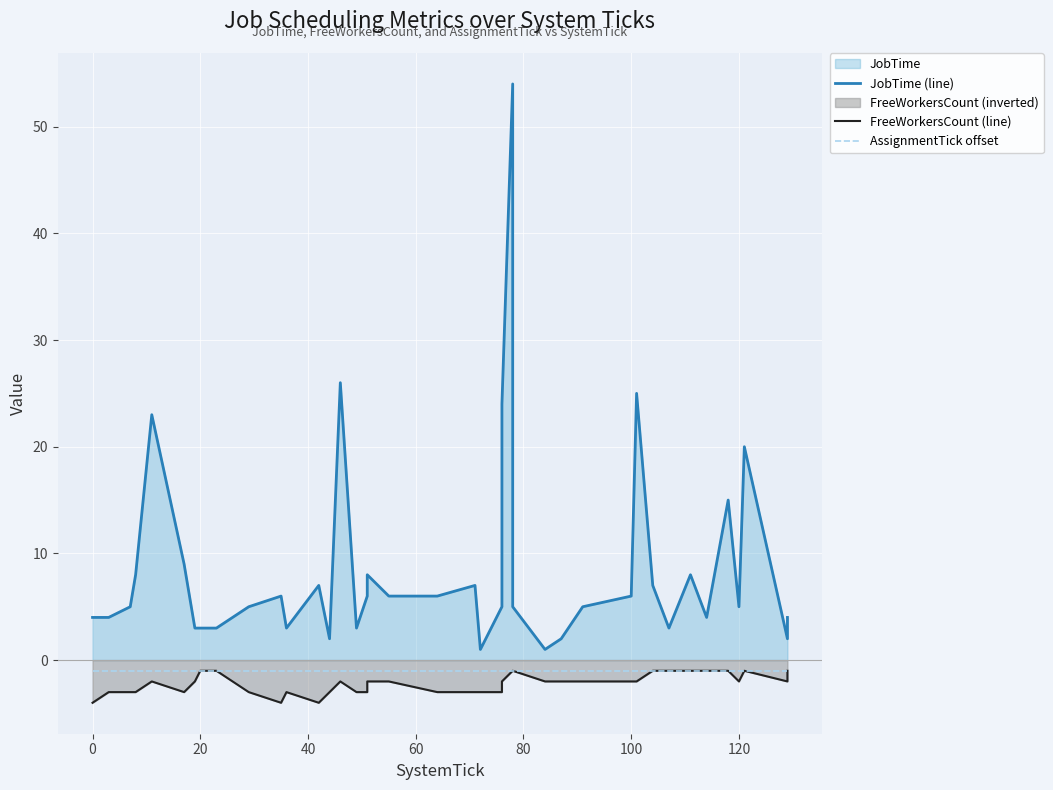

True or false: AssignmentTick offset and FreeWorkersCount (line) cross at least once.

False